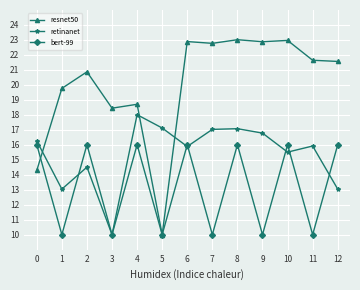

List the series in order of their overall mean, lowest first.

bert-99, retinanet, resnet50